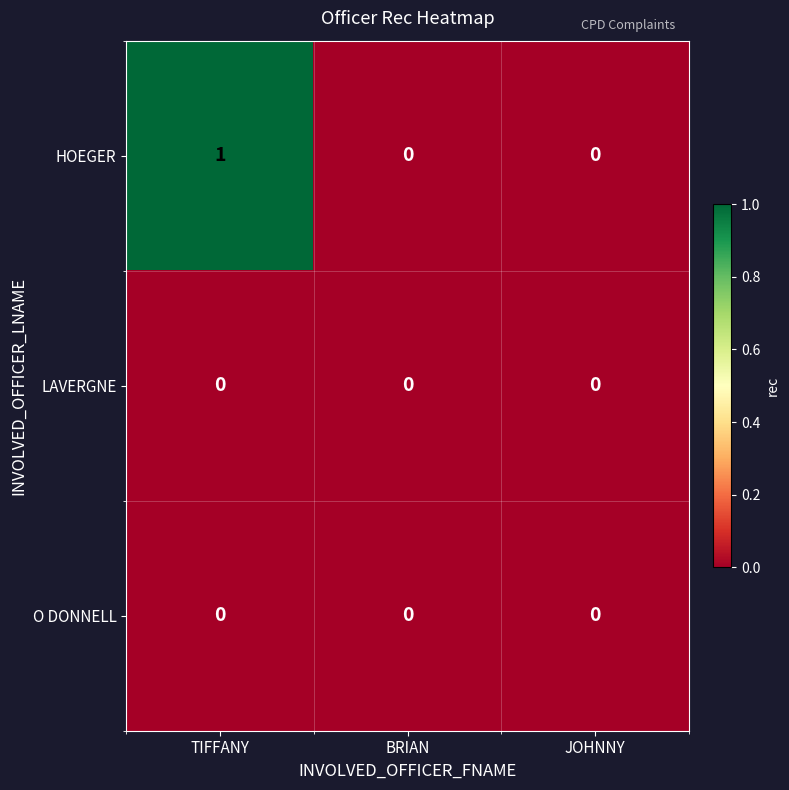

Which series has the largest total across all categories?

HOEGER